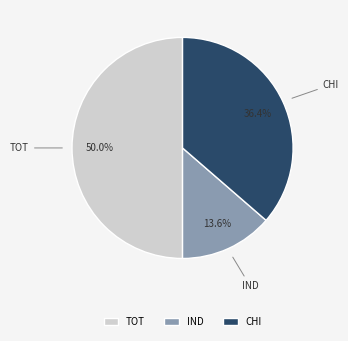

Which category has the biggest portion of the pie?

TOT